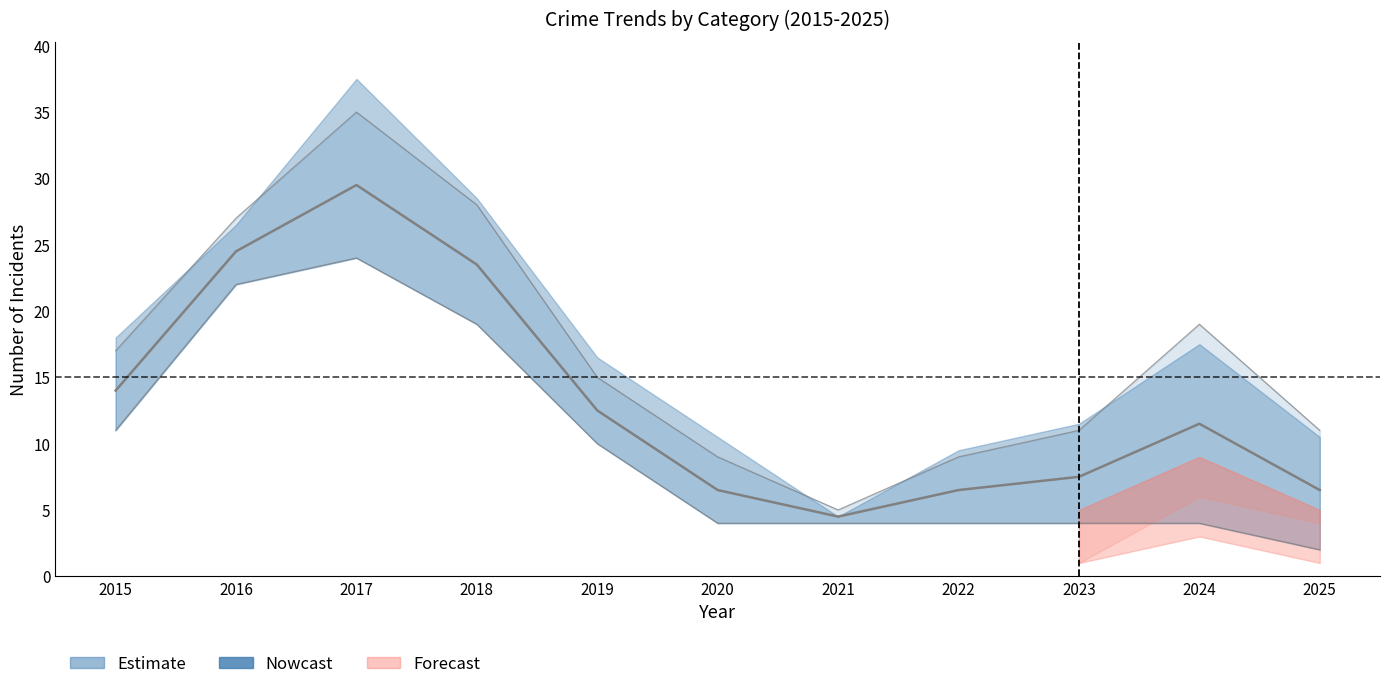

What is the value of the 6th point from the left?

6.5